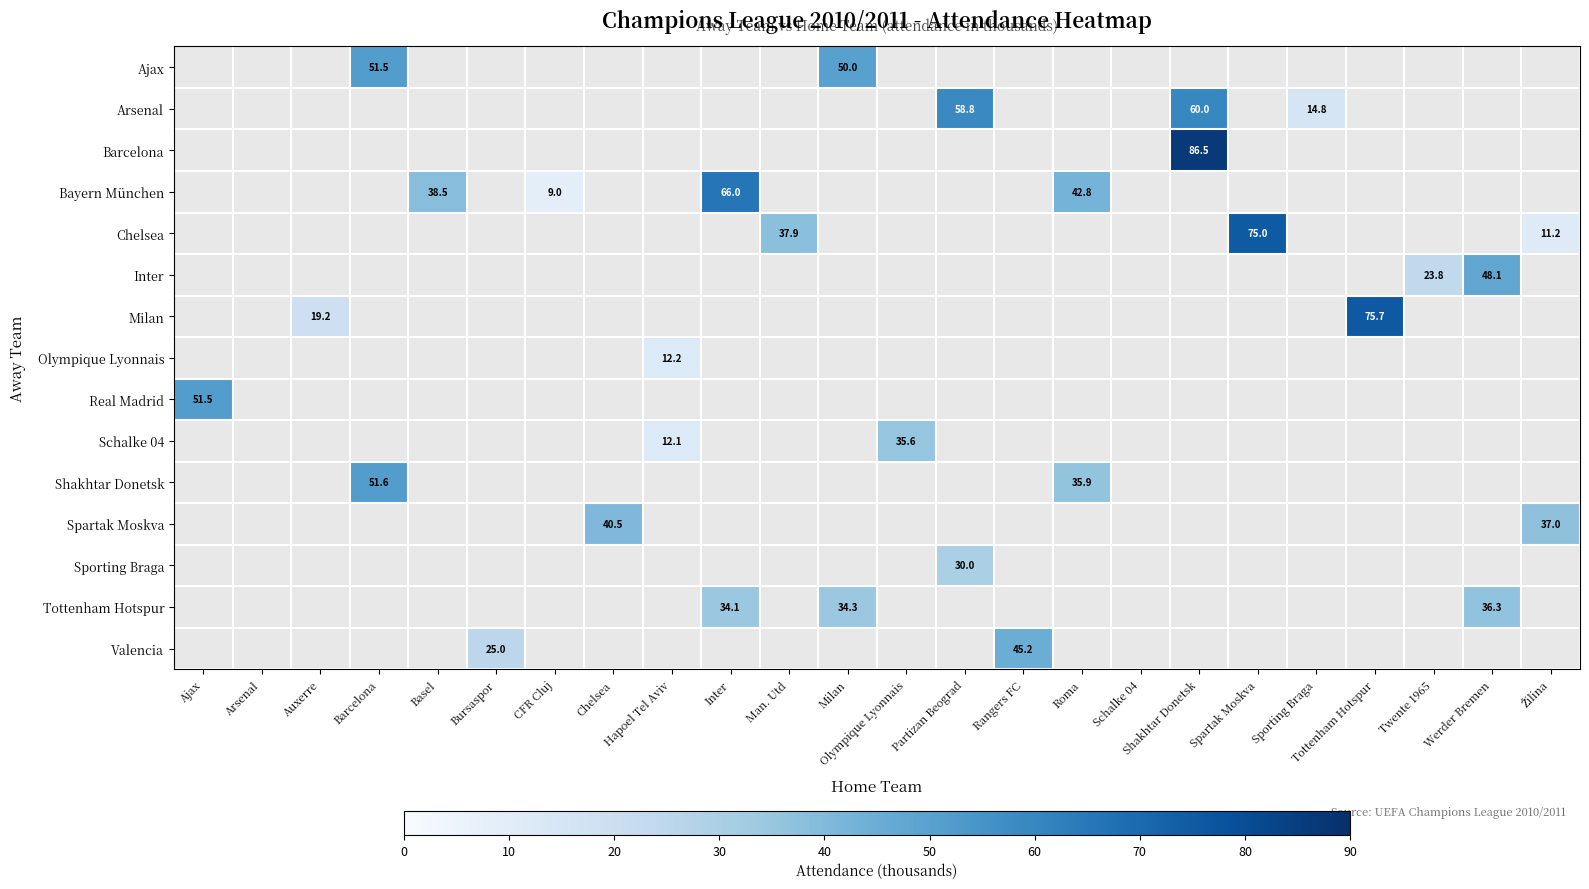

What is the greatest value displayed?

86.5